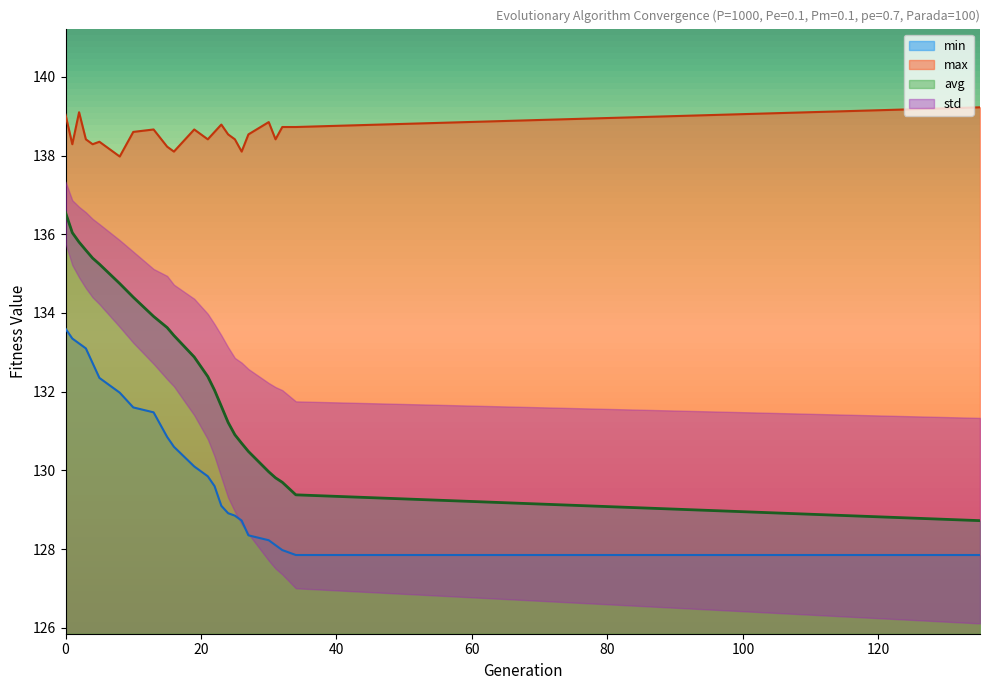

How many data points in min are less than 130?

12